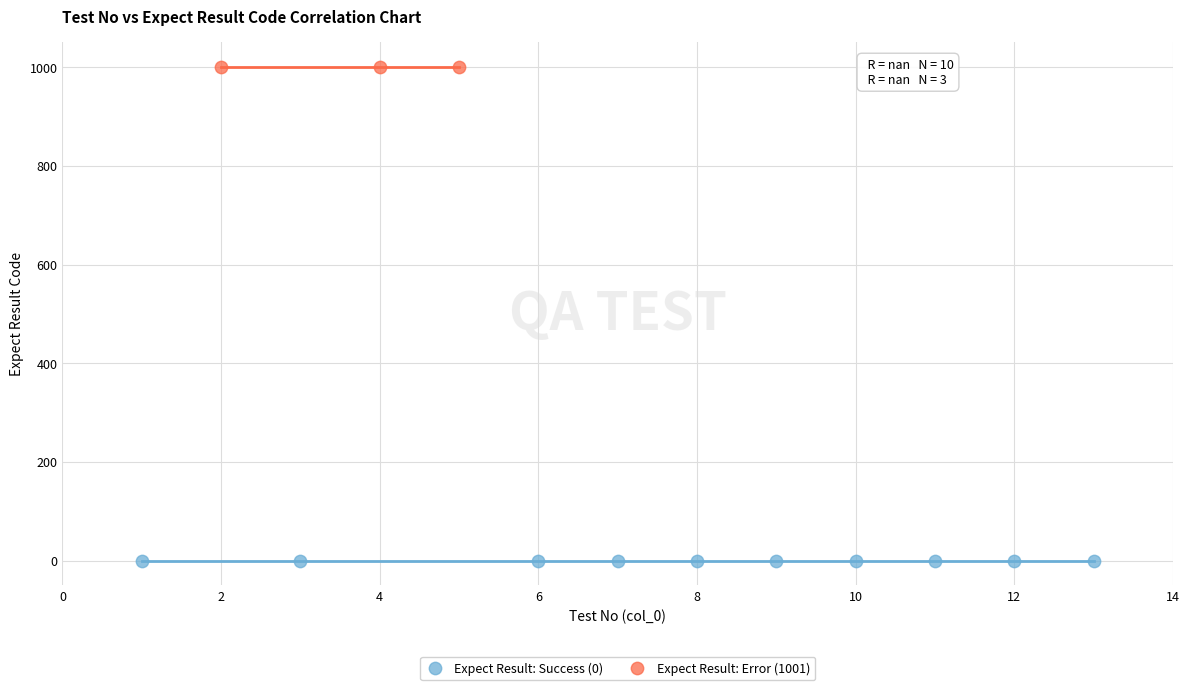

Which series contains the lowest Y value?

Expect Result: Success (0)